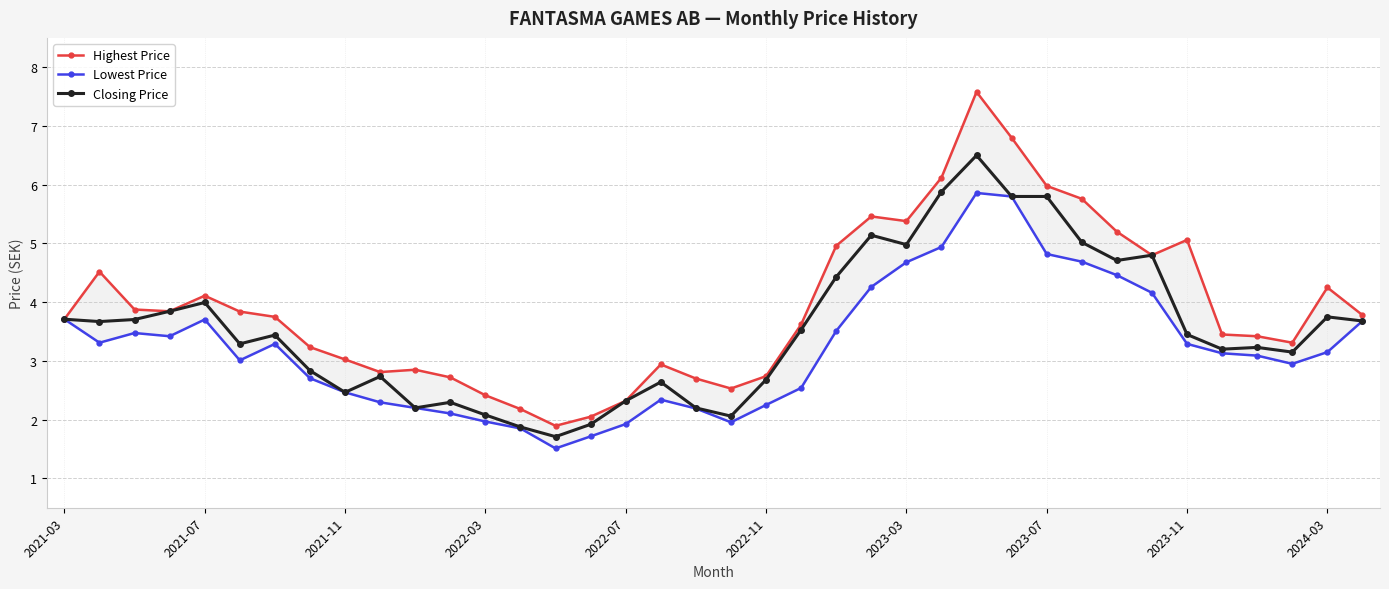

Which series has the largest total across all categories?

Highest Price